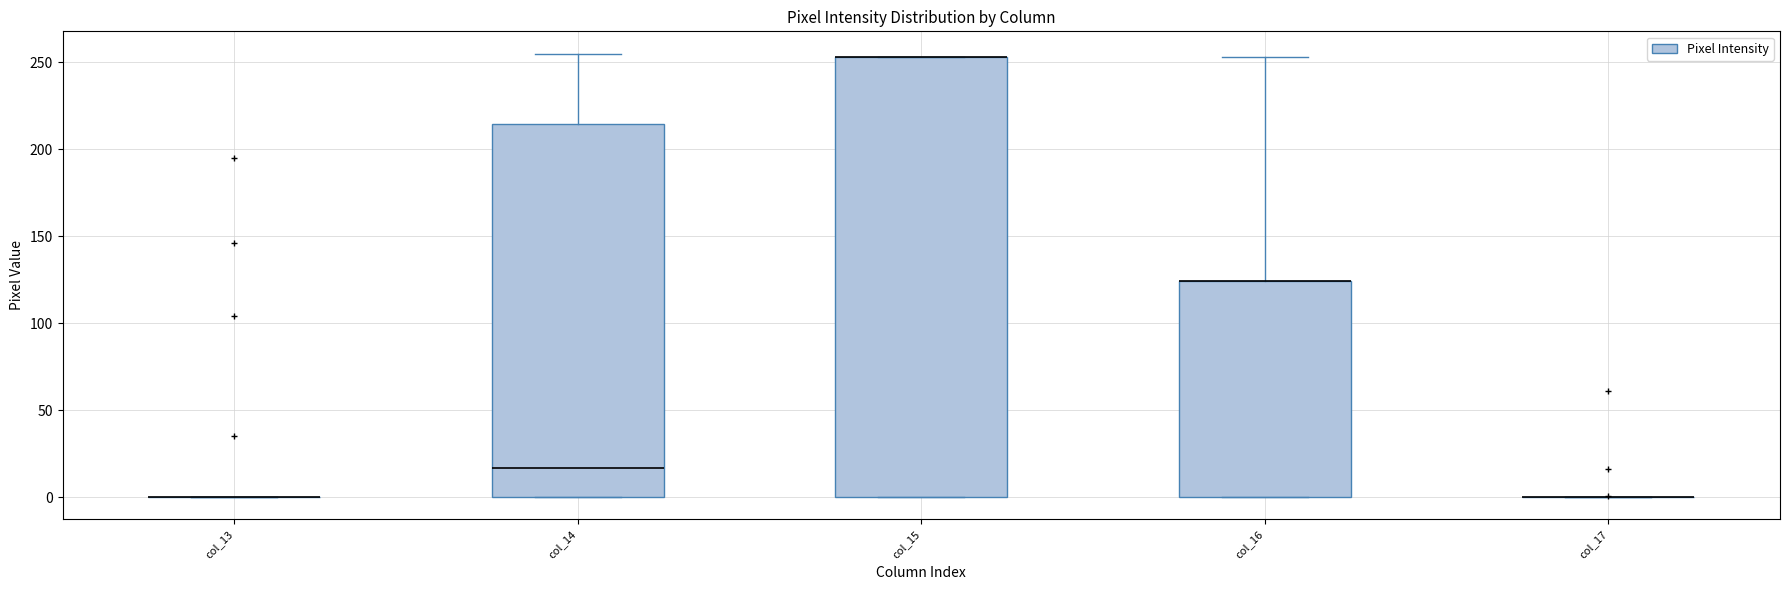

Reading left to right, read every box against the y-axis: the position of its median line, the range the box covers, and the ends of its whiskers. The values are not printed on the chart, so give them approximately, as read against the axis.

col_13: box collapsed to a line at 0, whiskers 0 to 0
col_14: median 15, box 0 to 215, whiskers 0 to 255
col_15: median 255 (drawn on the box's upper edge), box 0 to 255, whiskers 0 to 255
col_16: median 125 (drawn on the box's upper edge), box 0 to 125, whiskers 0 to 255
col_17: box collapsed to a line at 0, whiskers 0 to 0